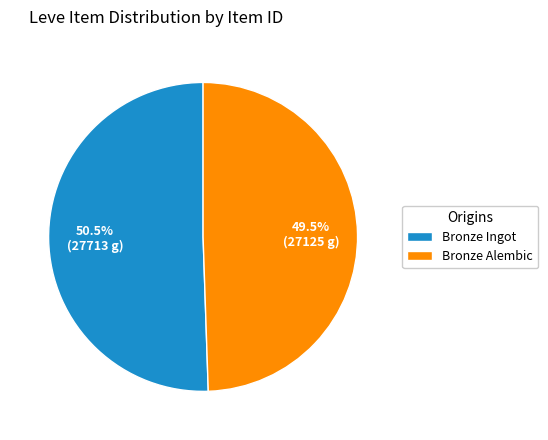

How many segments does this pie chart have?

2